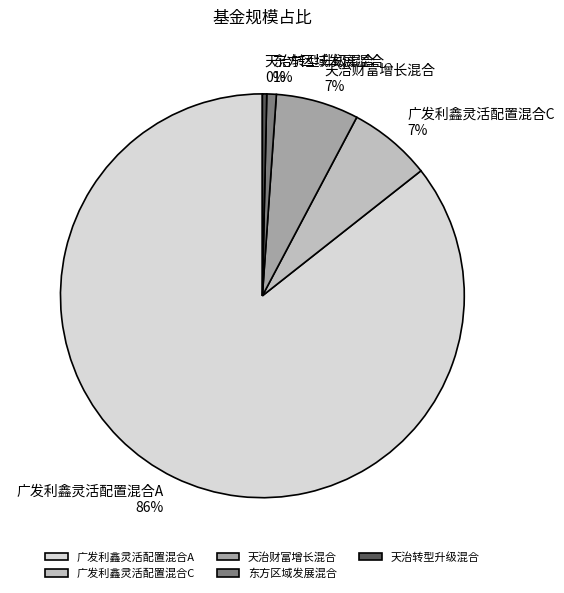

Which slice is the largest?

广发利鑫灵活配置混合A